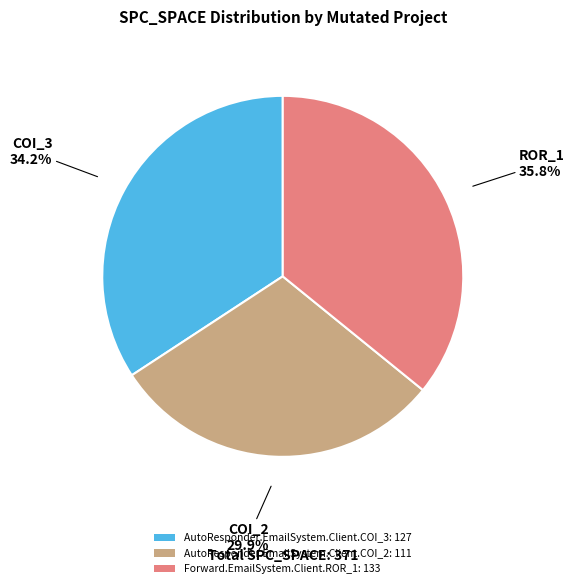

Is it true that Forward.EmailSystem.Client.ROR_1 is 25% of the pie?

False